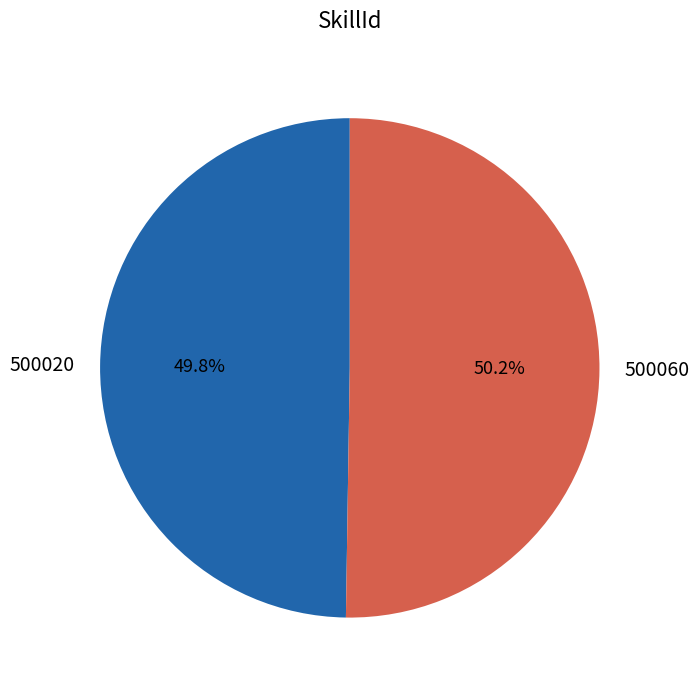

Does any single category account for the majority?

Yes